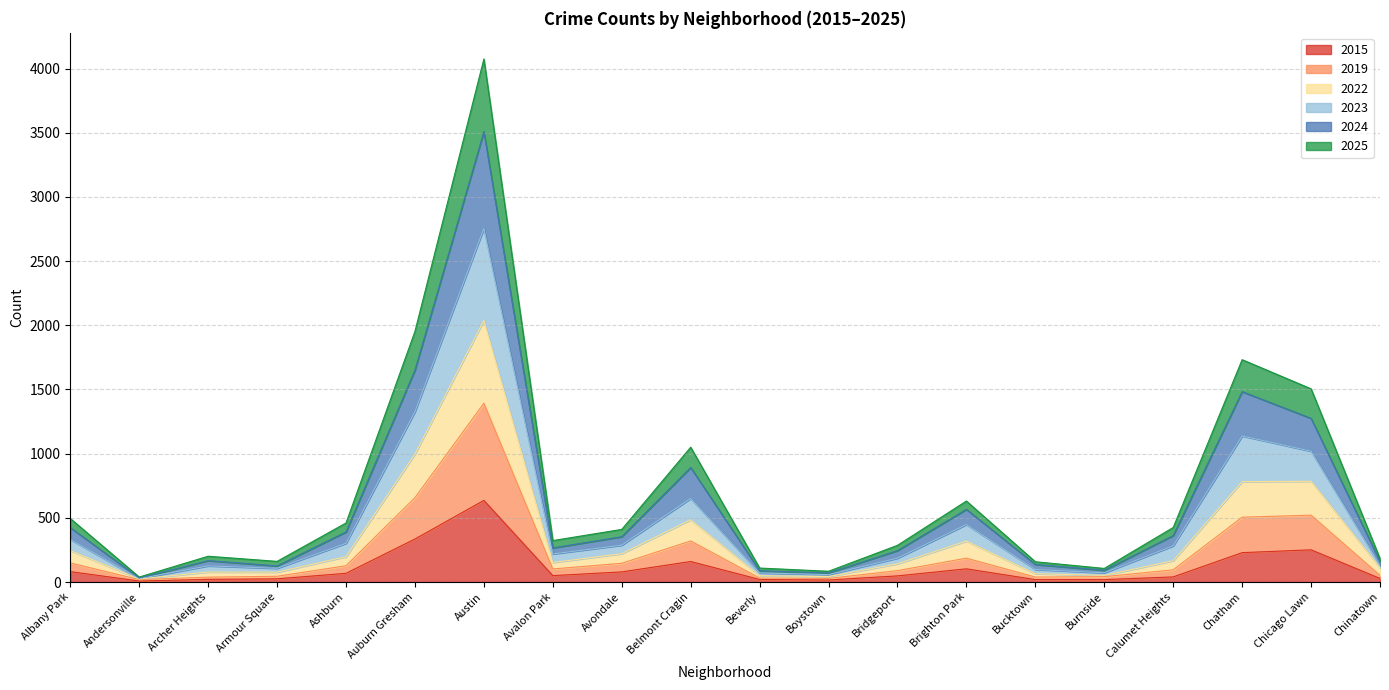

At which category is the sum across all series the highest?

Austin